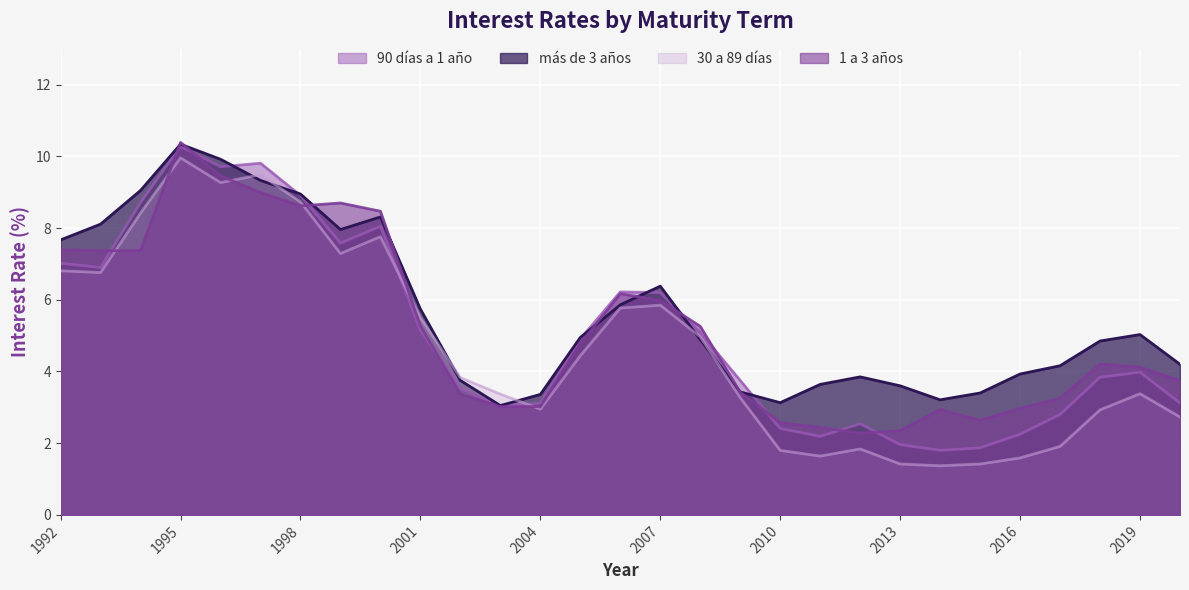

The 1 a 3 años series shows 6.2 at 2006. True or false?

True